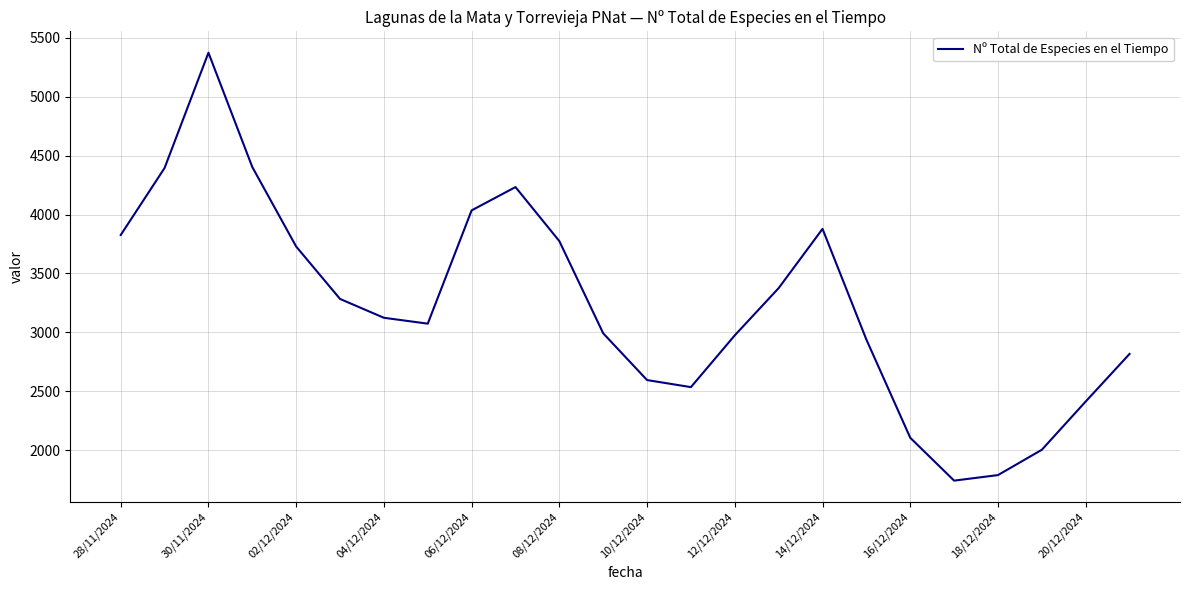

What is the difference between the maximum and minimum values?

3634